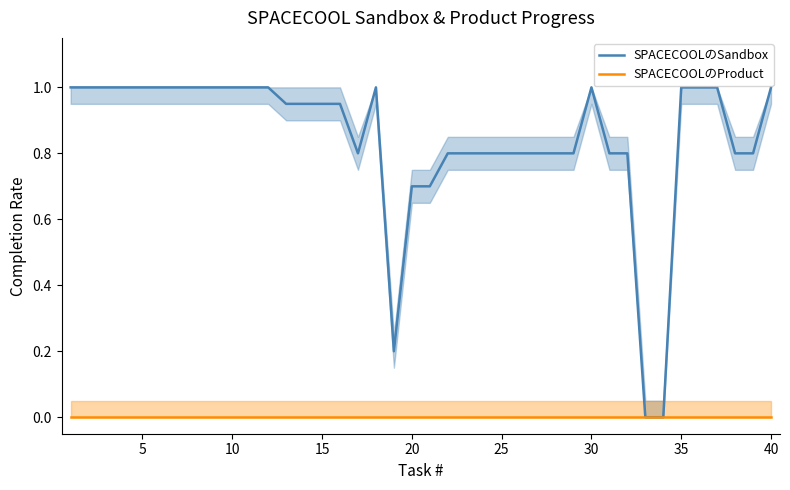

List the series in order of their peak value, lowest first.

SPACECOOLのProduct, SPACECOOLのSandbox